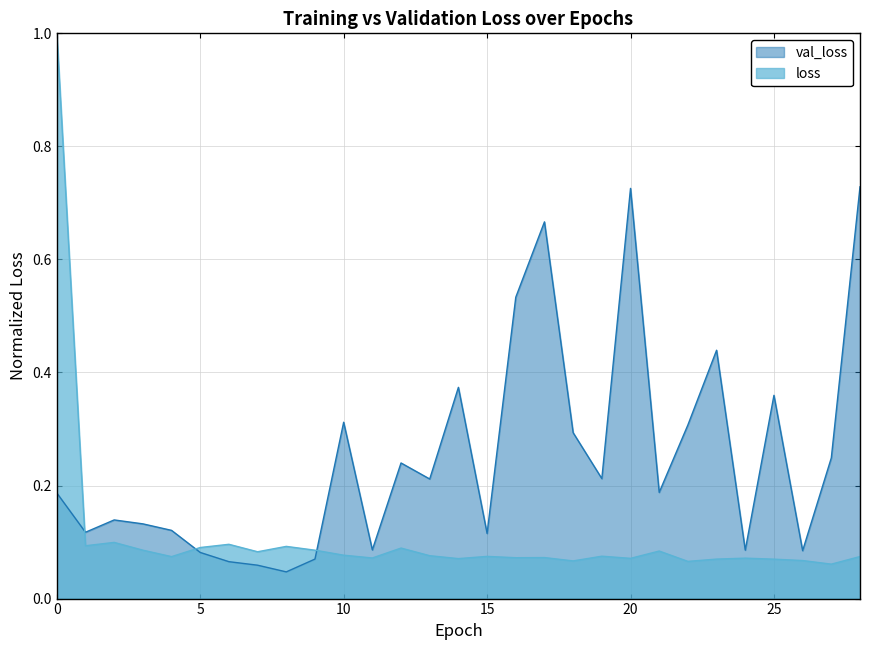

At how many categories does at least one series exceed 0?

29